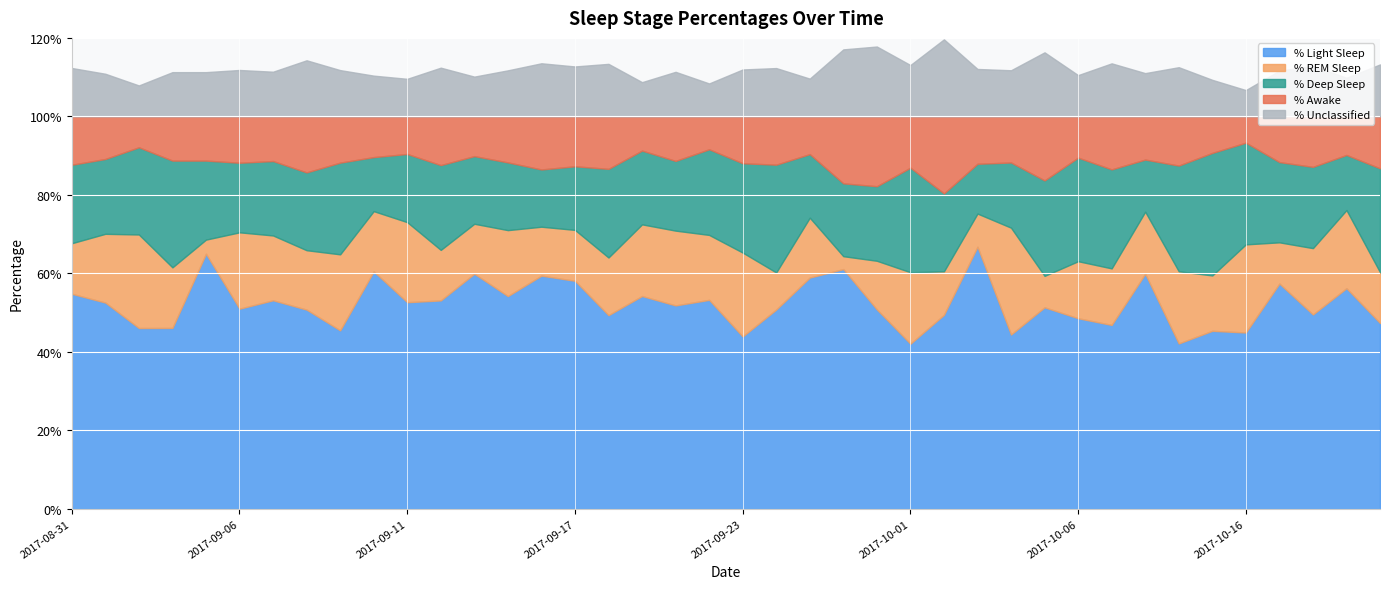

True or false: % Deep Sleep and % Awake cross at least once.

False